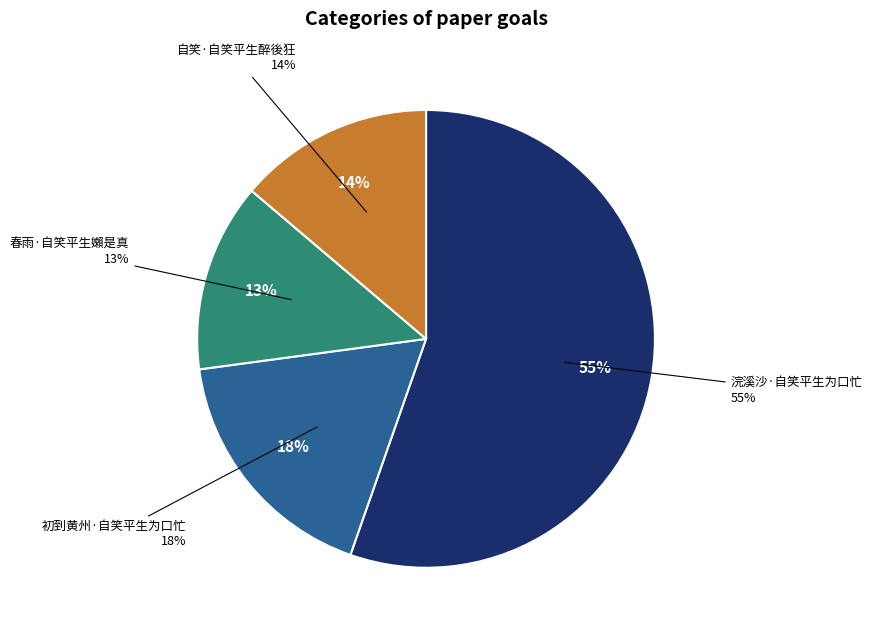

To the nearest percent, what is the difference between the largest and smallest slice percentages?

42%